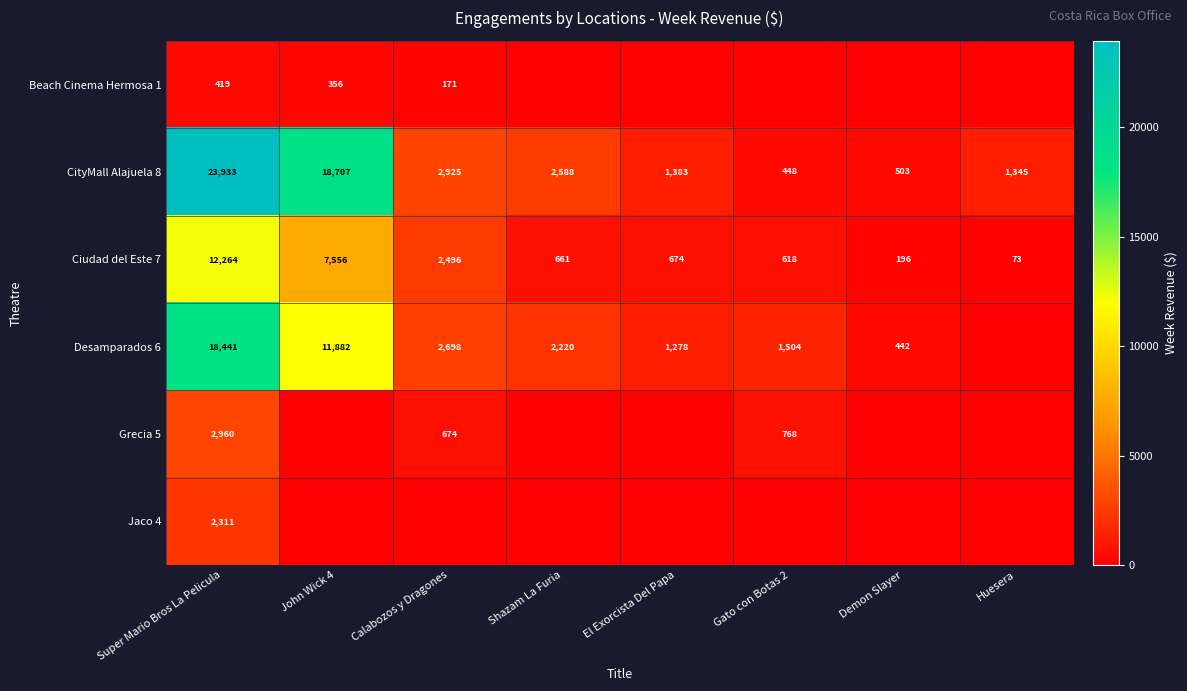

True or false: Grecia 5 has a value of 420.4 at Calabozos y Dragones.

False